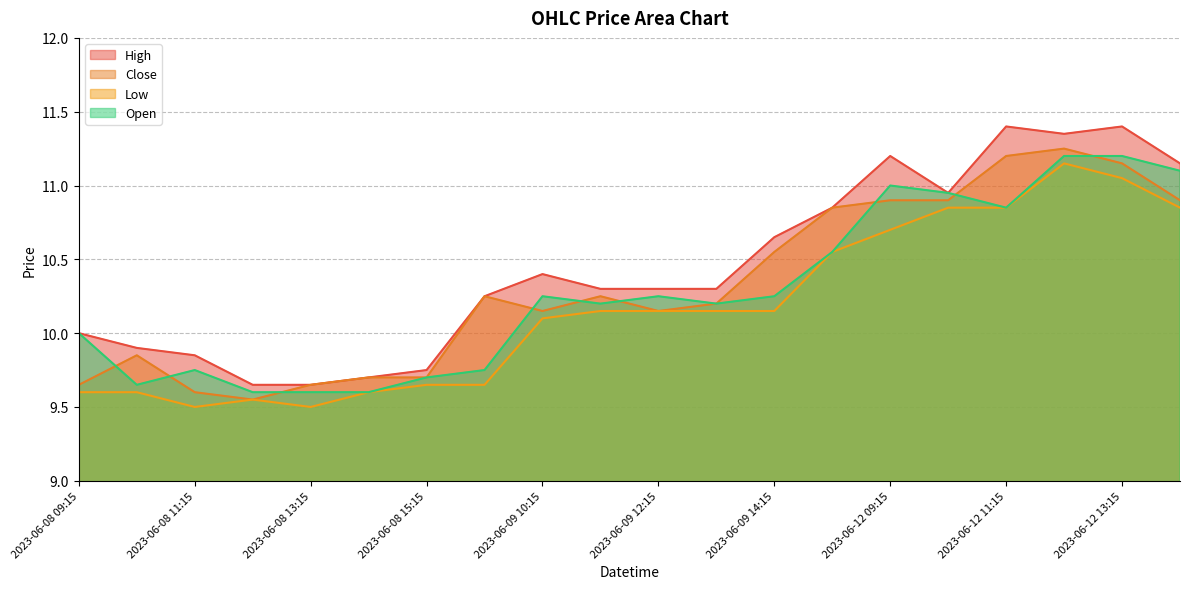

Which label corresponds to the largest value in the chart?

2023-06-12 11:15